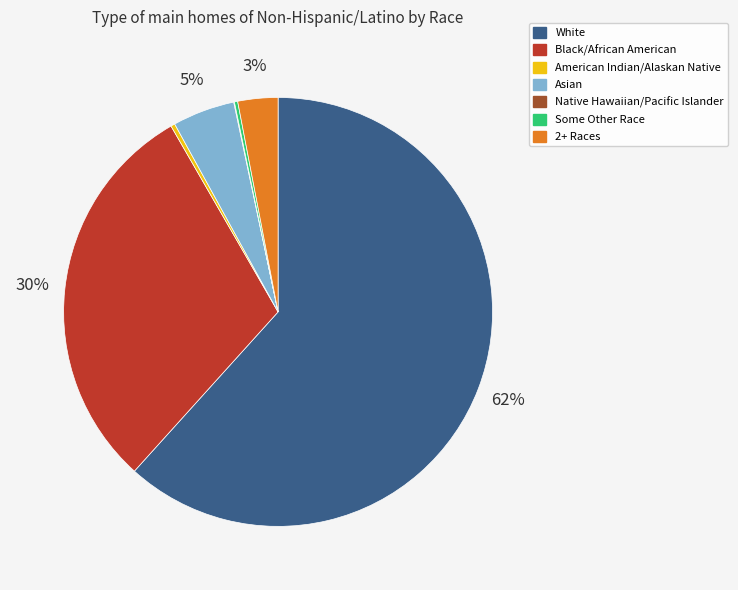

Is it true that Black/African American is 20% of the pie?

False